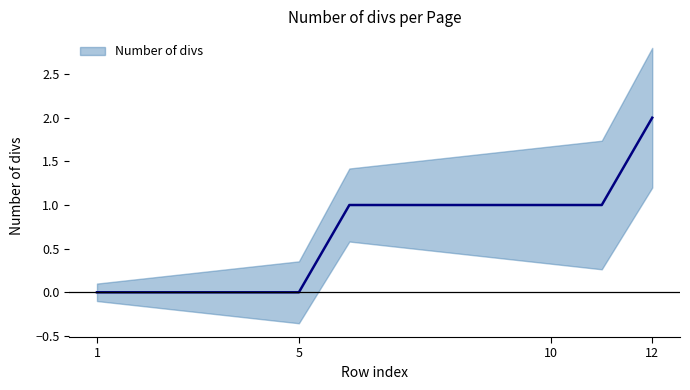

What is the greatest value displayed?

2